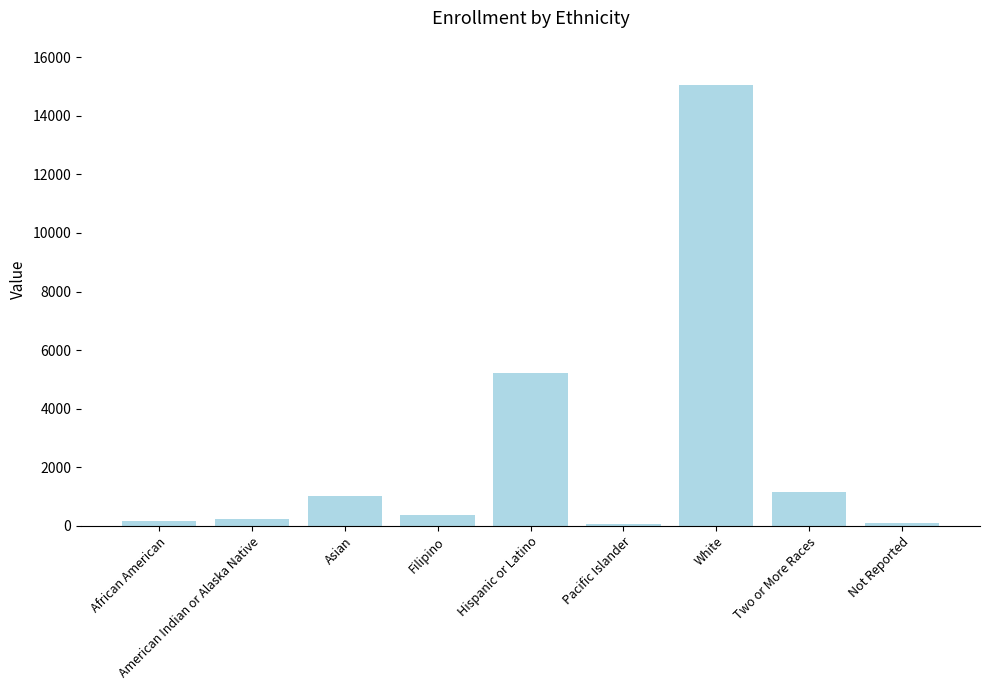

Does the chart contain stacked bars?

No